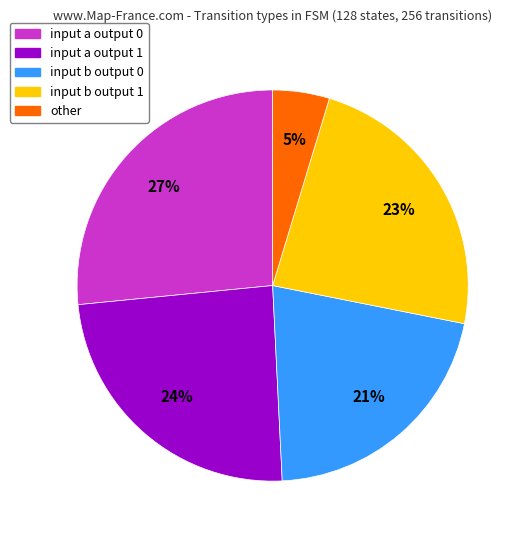

Is there a majority slice in this chart?

No